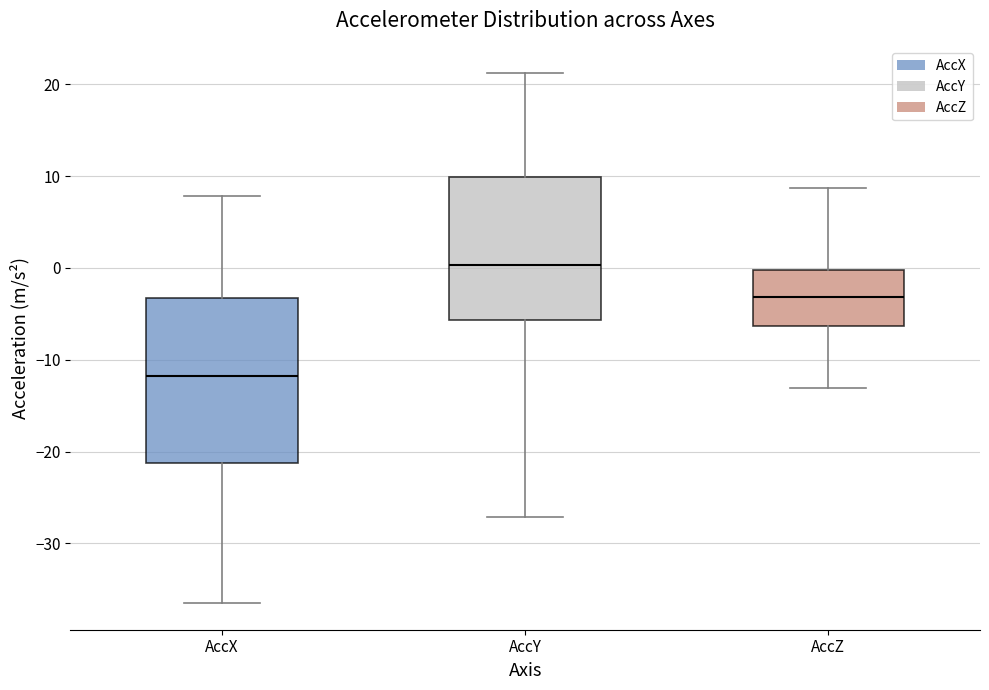

Which box is the tallest, from its lower edge to its upper edge?

AccX